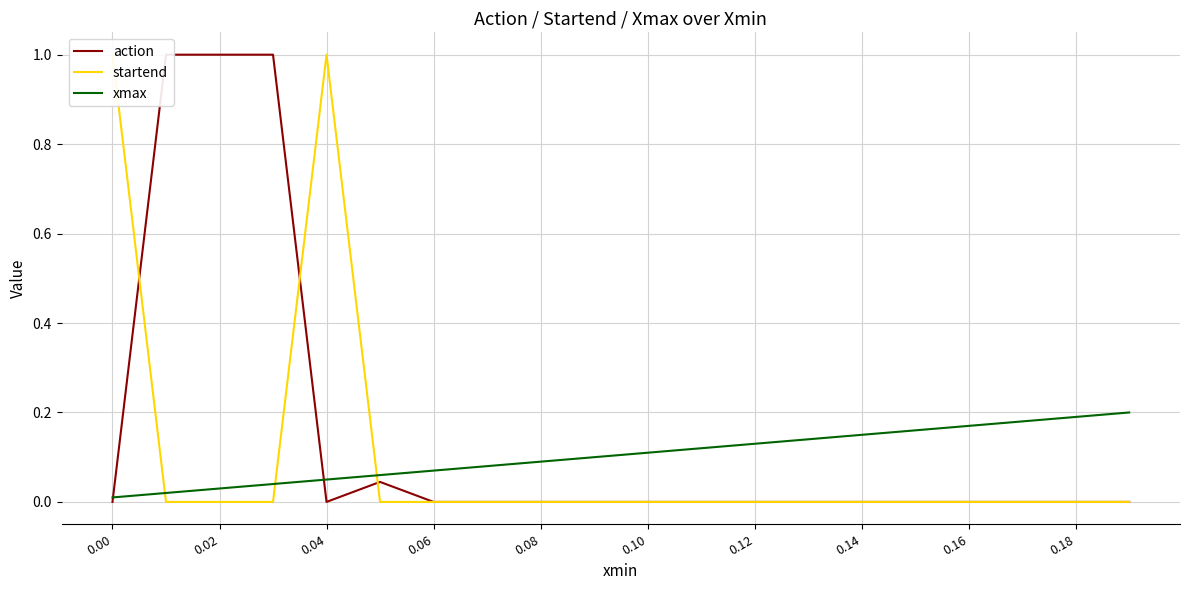

Does the chart display data point markers on the line(s)?

No